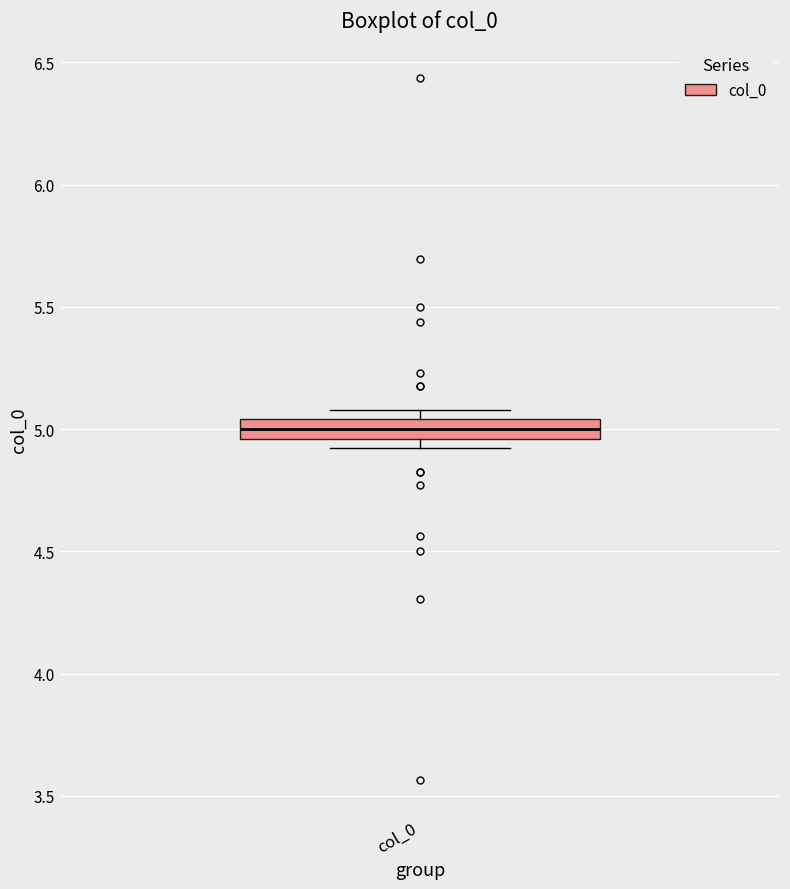

Where does the median line of the box for col_0 sit on the y-axis? The values are not printed on the chart, so give them approximately, as read against the axis.

5.00